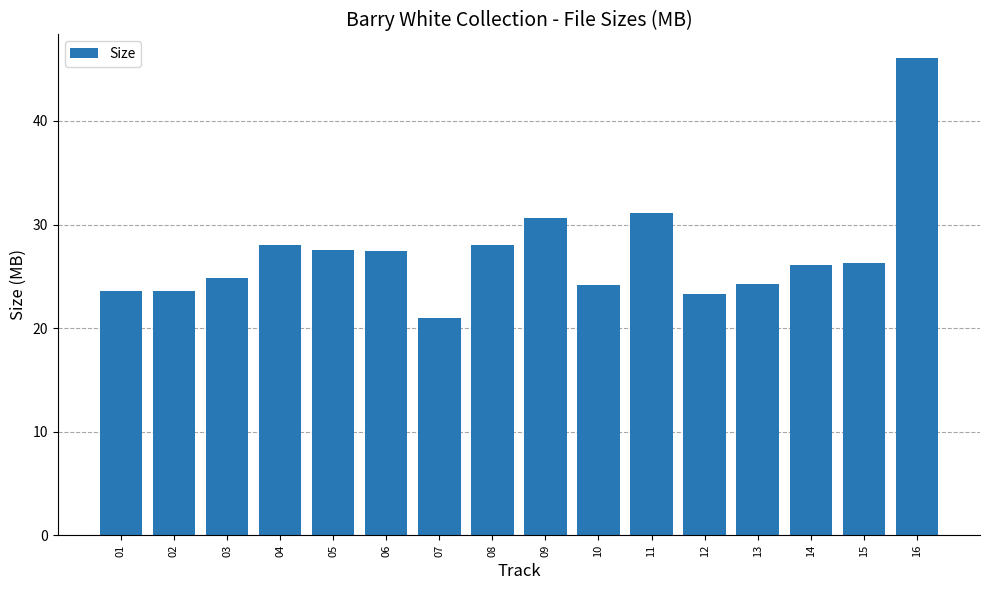

What value does the data have at 01?

23.6